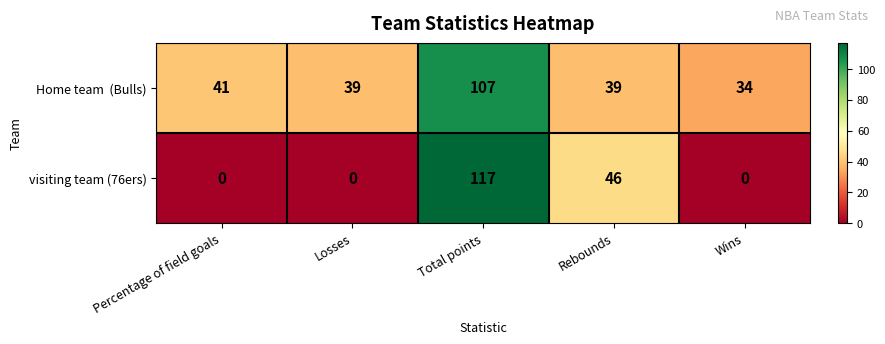

Is it true that visiting team (76ers) equals 74 at Rebounds?

False